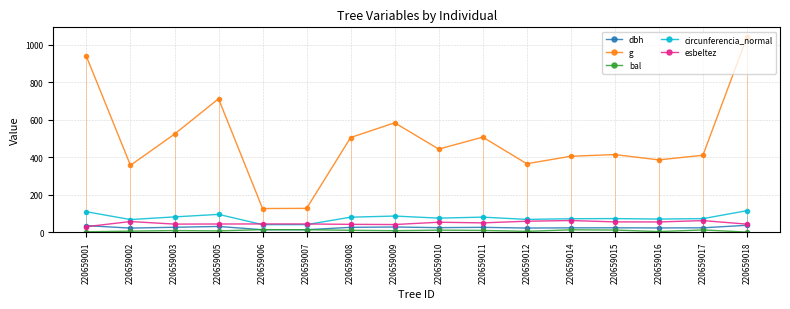

Does the chart have visible grid lines?

Yes